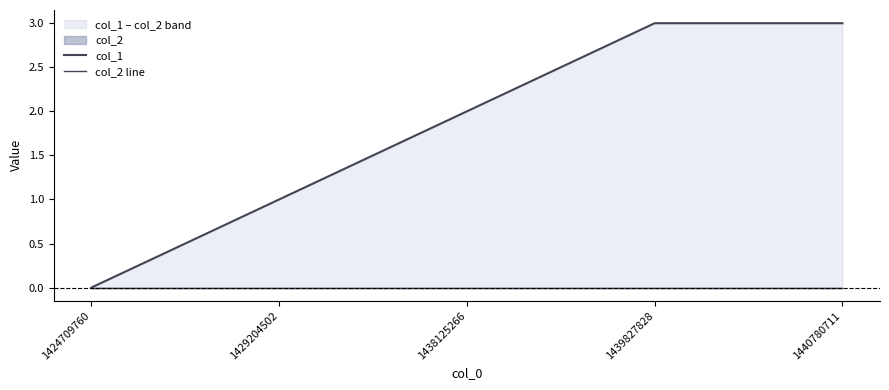

The value of col_1 at 1440780711 is 5. True or false?

False